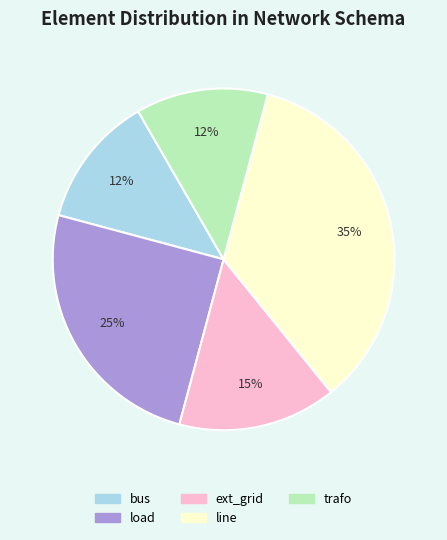

Between load and bus, which is larger?

load